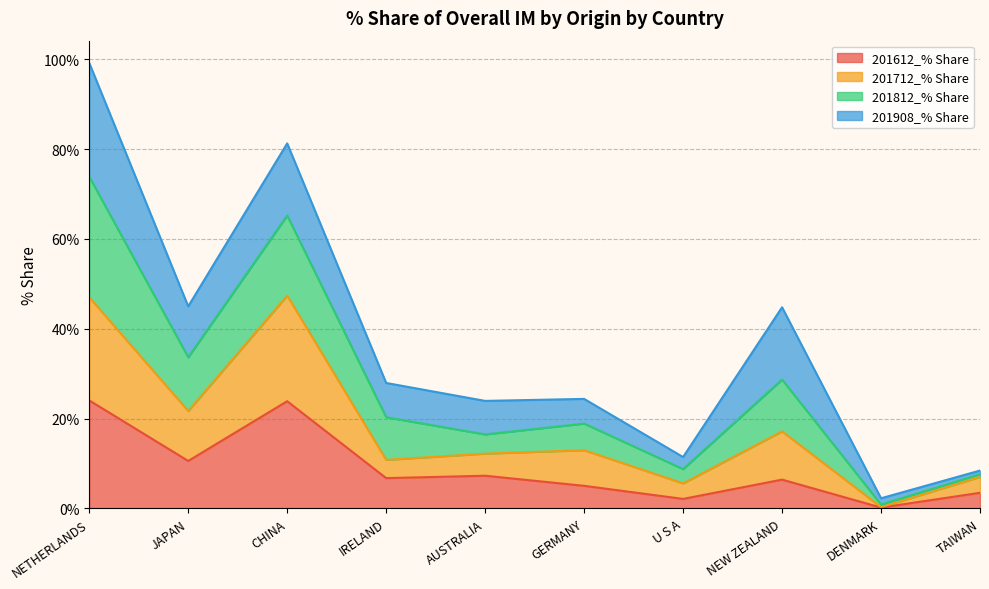

At which label does 201812_% Share reach its peak?

NETHERLANDS